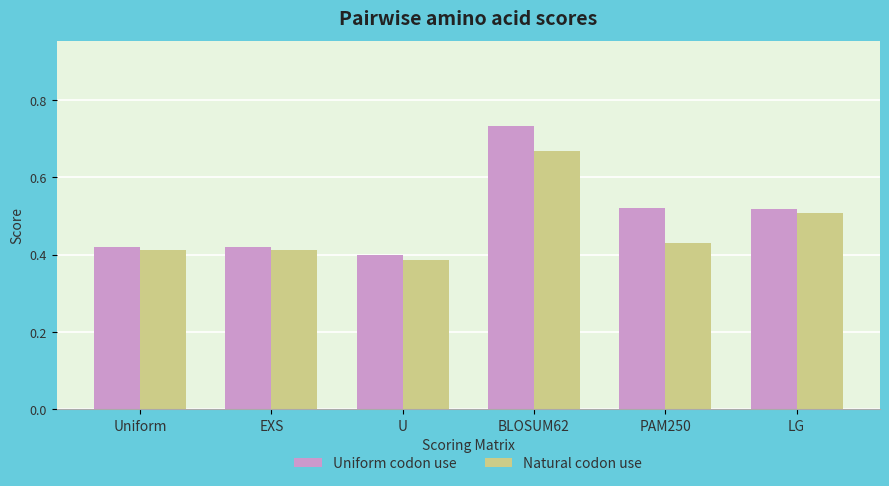

At which label does Natural codon use reach its minimum?

U